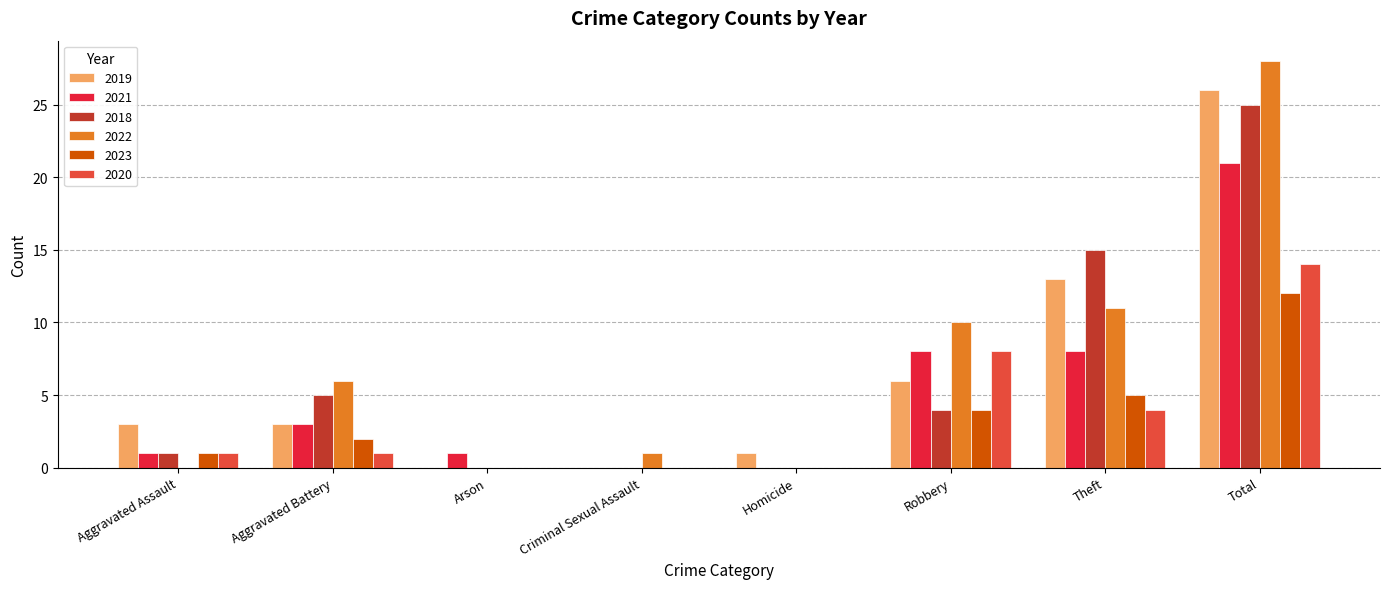

Which series changed the most between Criminal Sexual Assault and Theft?

2018